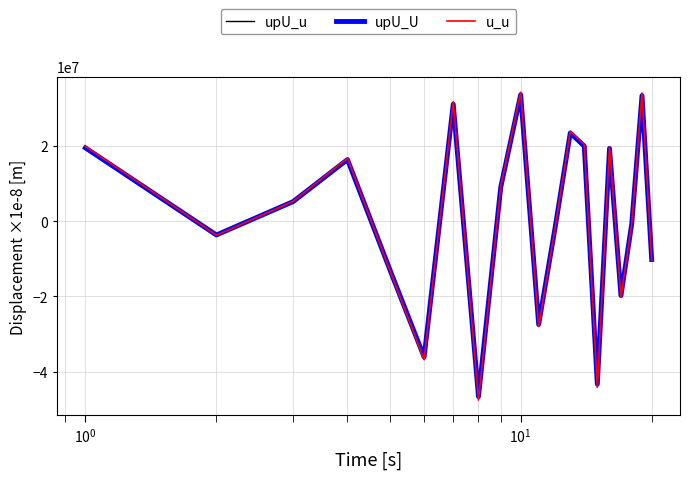

What is the minimum value shown in the chart?

-47591262.0